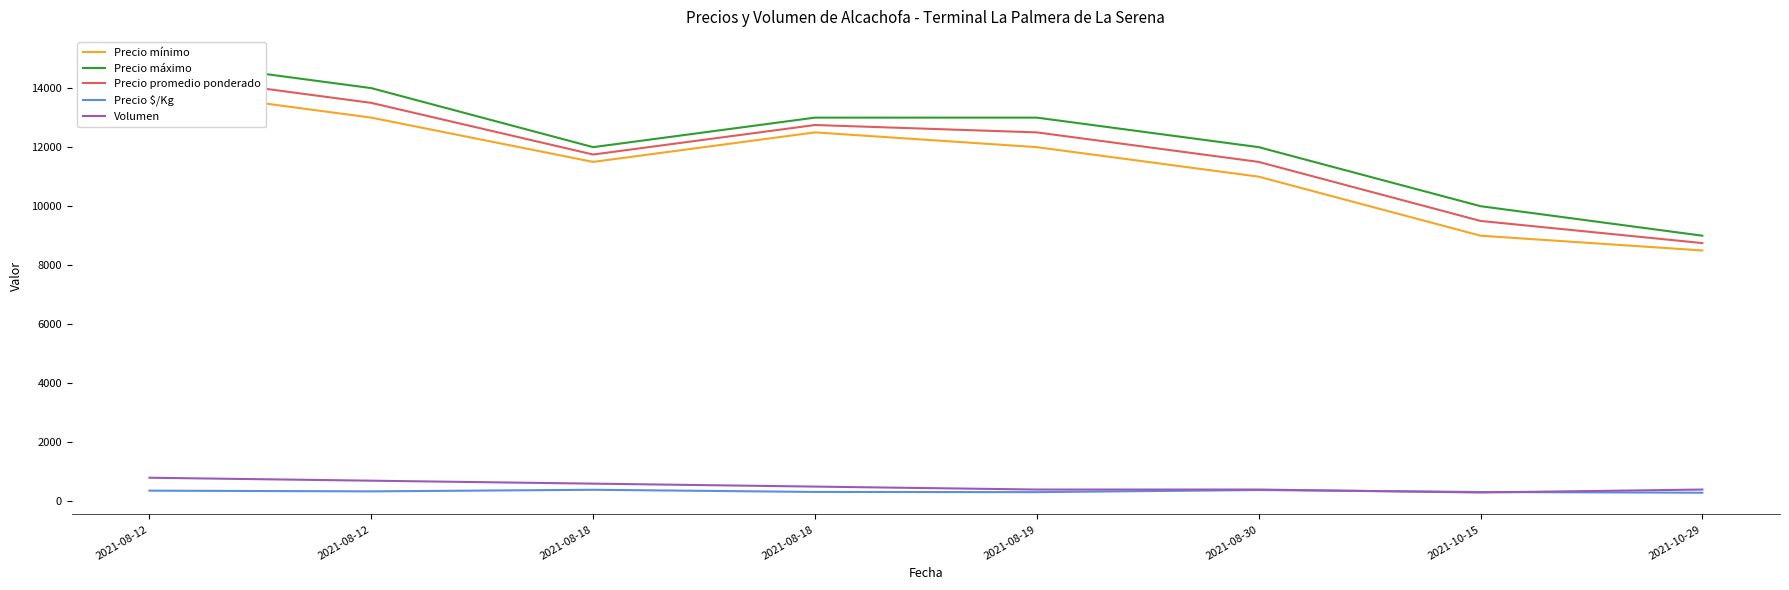

Which series changed the most between 2021-08-30 and 2021-10-15?

Precio mínimo